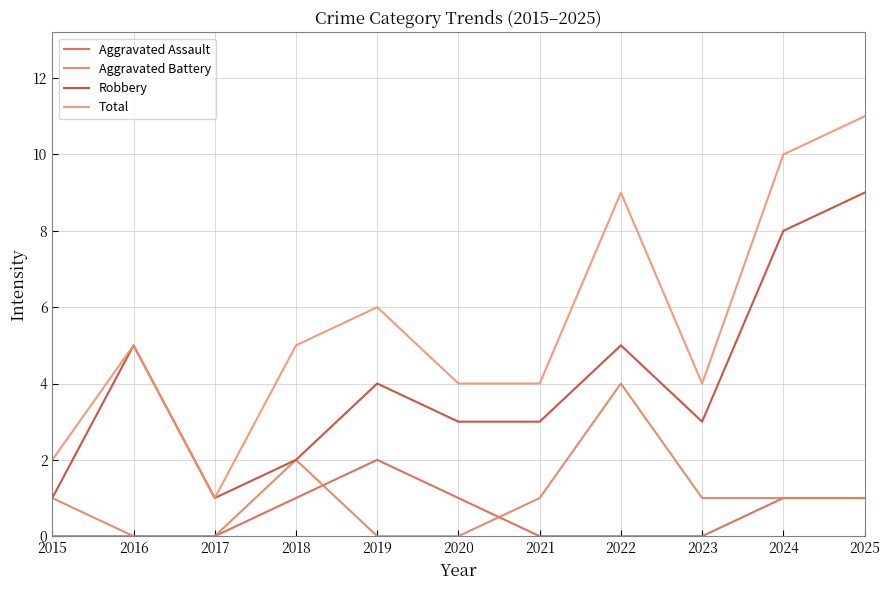

Does the chart have visible grid lines?

Yes